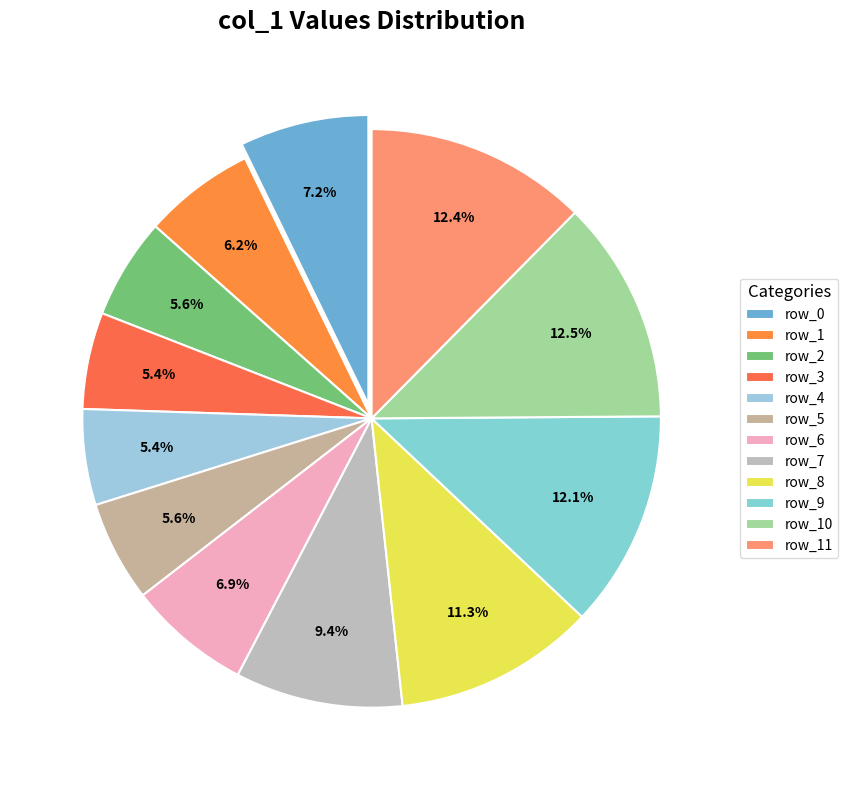

How many segments does this pie chart have?

12